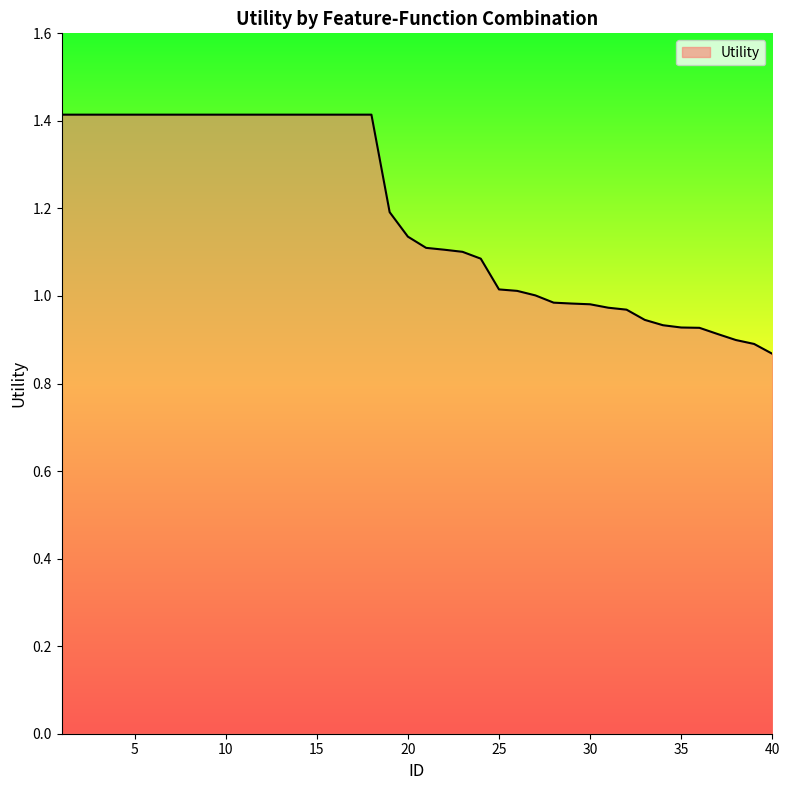

What is the maximum value shown in the chart?

1.4